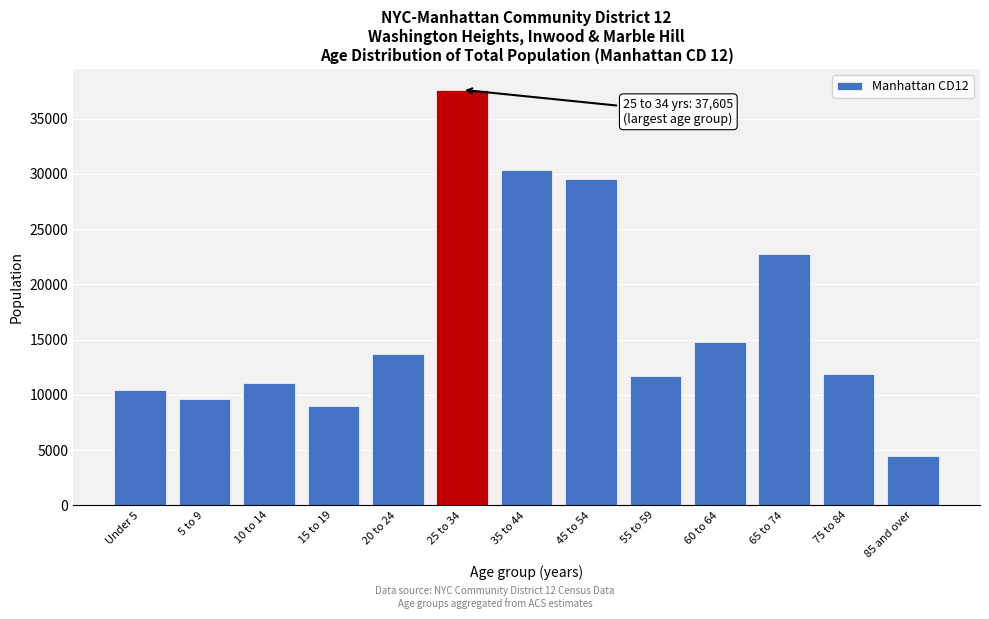

Reading left to right, extract all data points from this chart.

10403	9639	11042	9005	13697	37605	30372	29486	11662	14819	22714	11866	4458